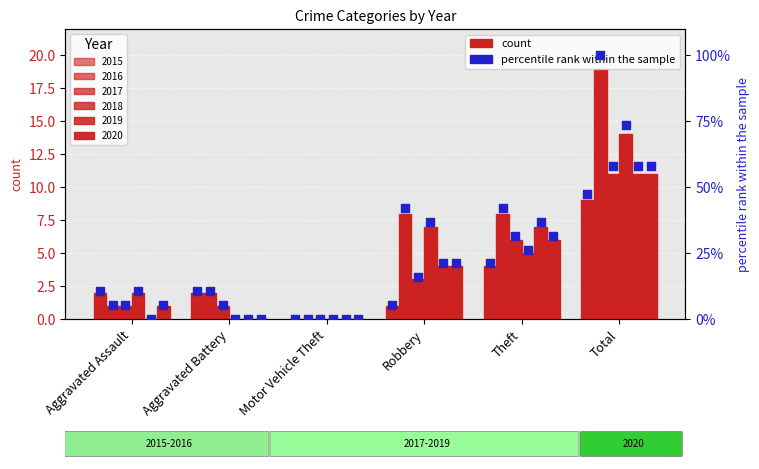

At which category is the sum across all series the highest?

Total